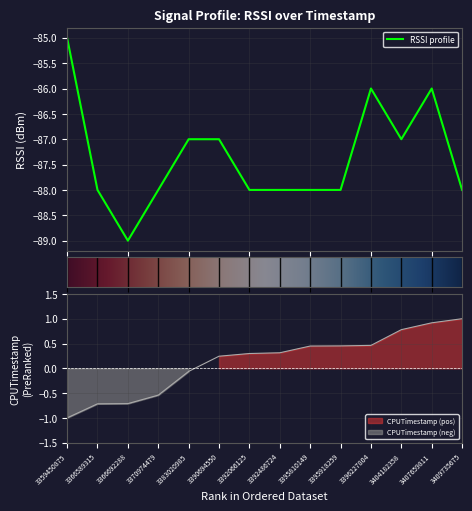

Between 3404182358 and 3390694550, which is larger?

3404182358